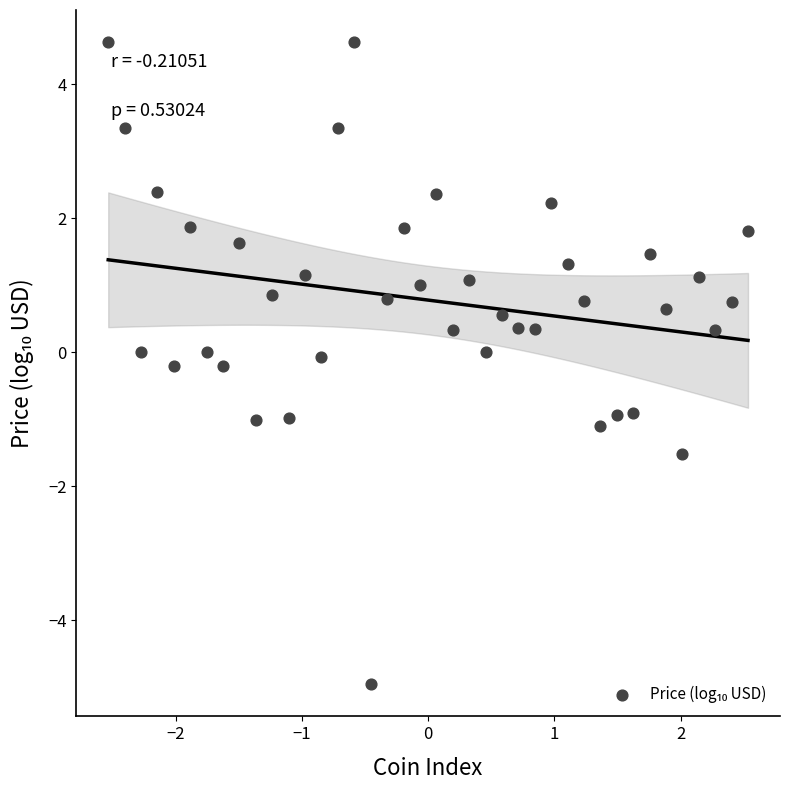

What is the range of Y values (max minus min)?

9.6